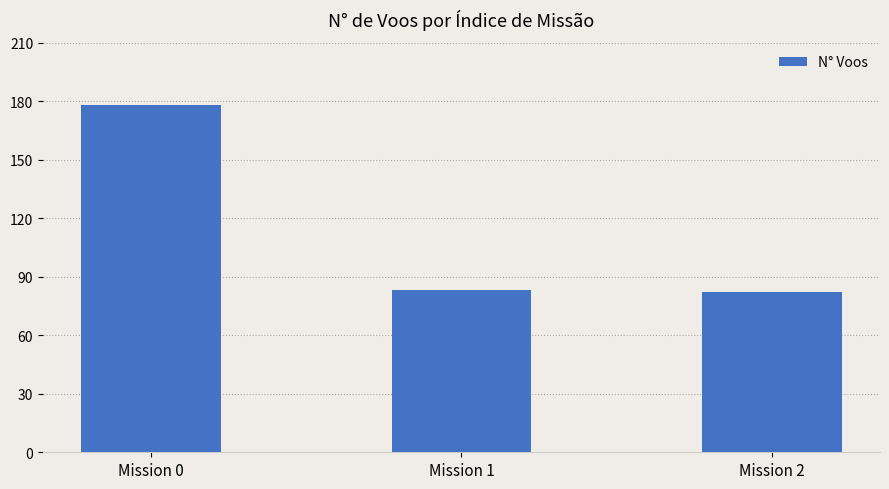

At which label does the data first exceed 83?

Mission 0